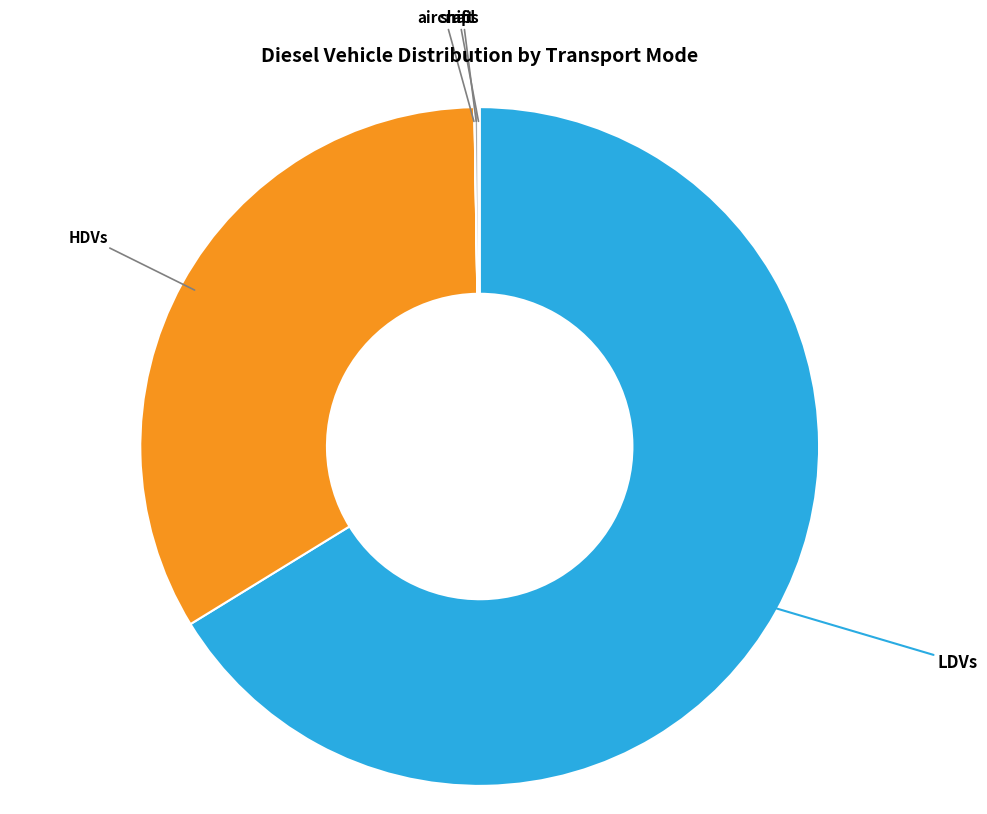

Is there any slice that represents more than half of the pie?

Yes